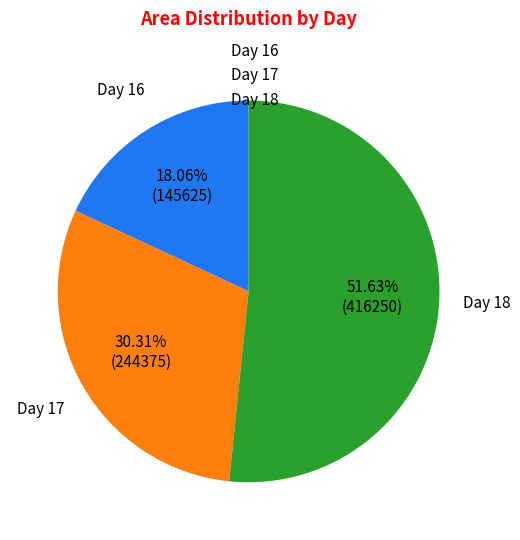

Which category has the smallest portion of the pie?

Day 16